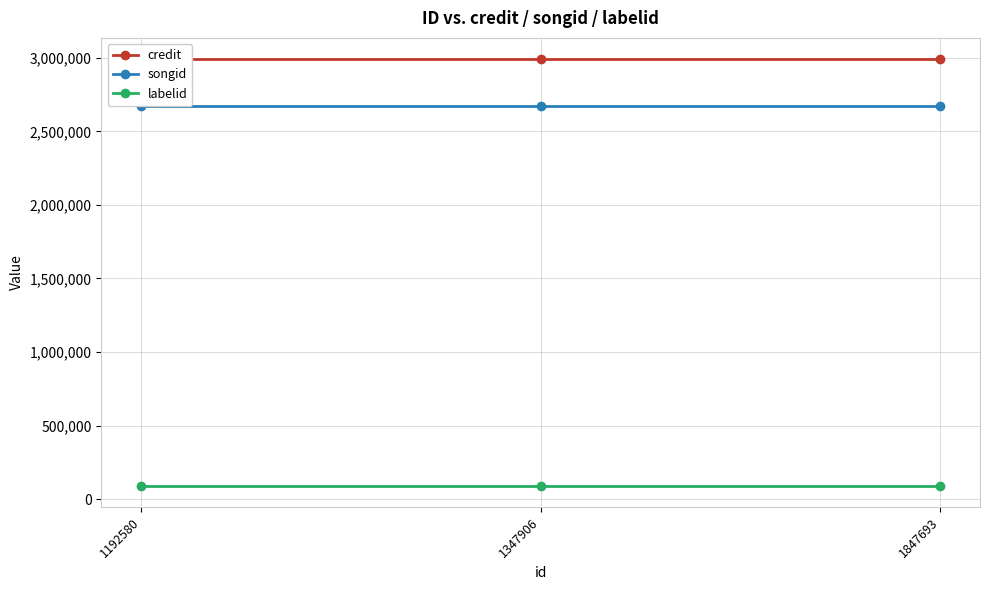

The value of songid at 1192580 is 1494986. True or false?

False